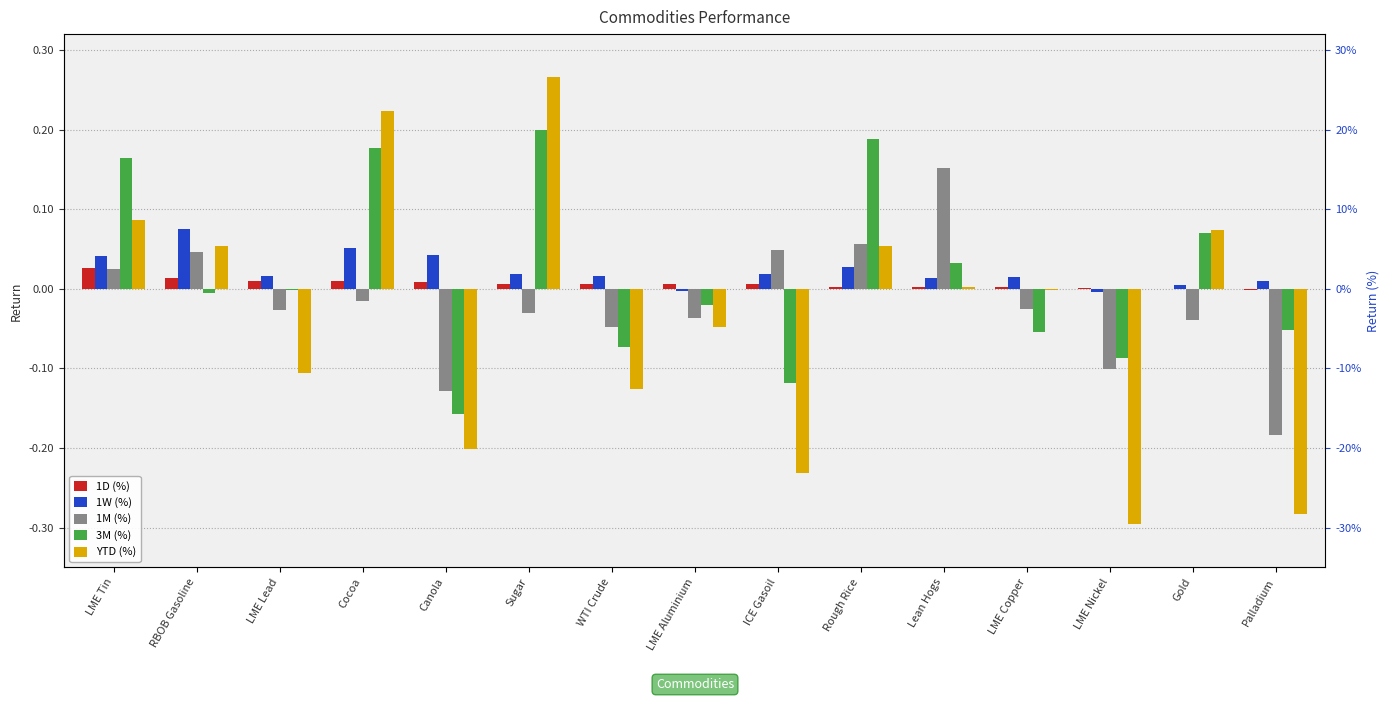

Reading right to left, transcribe all the data shown in this chart.

1D (%): -0.0	-0.0	0.0	0.0	0.0	0.0	0.0	0.0	0.0	0.0	0.0	0.0	0.0	0.0	0.0
1W (%): 0.0	0.0	-0.0	0.0	0.0	0.0	0.0	-0.0	0.0	0.0	0.0	0.1	0.0	0.1	0.0
1M (%): -0.2	-0.0	-0.1	-0.0	0.2	0.1	0.0	-0.0	-0.0	-0.0	-0.1	-0.0	-0.0	0.0	0.0
3M (%): -0.1	0.1	-0.1	-0.1	0.0	0.2	-0.1	-0.0	-0.1	0.2	-0.2	0.2	-0.0	-0.0	0.2
YTD (%): -0.3	0.1	-0.3	-0.0	0.0	0.1	-0.2	-0.0	-0.1	0.3	-0.2	0.2	-0.1	0.1	0.1